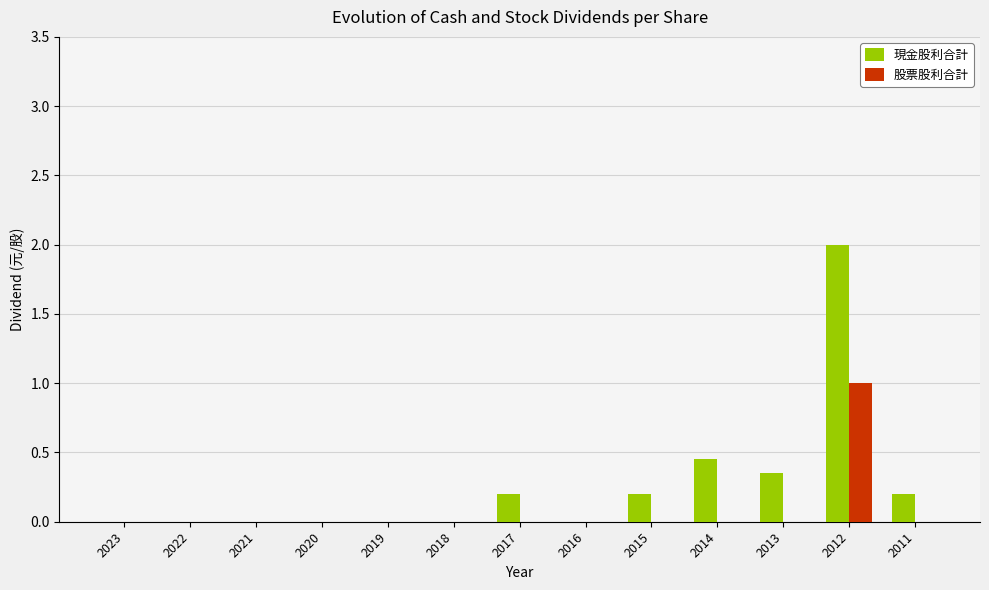

How many groups of bars are there?

13